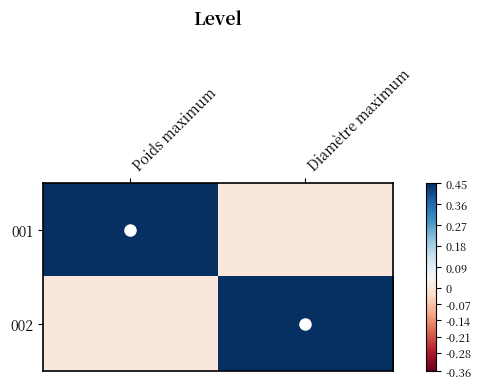

At how many categories does at least one series exceed 0?

2